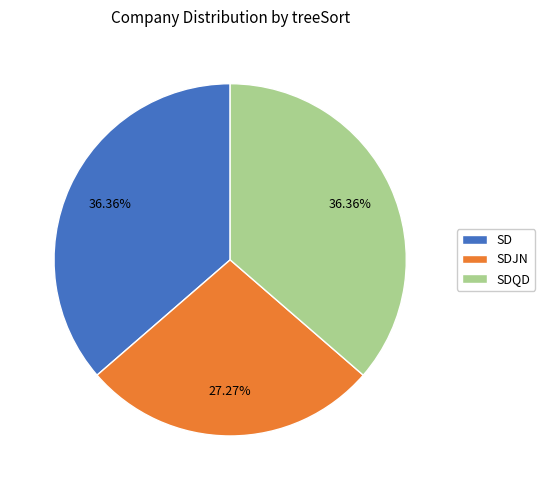

How much of the chart is everything except SDQD?

63.6%